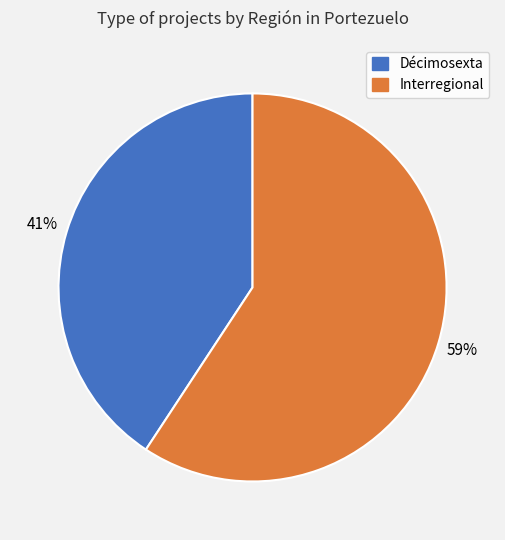

Between Interregional and Décimosexta, which is larger?

Interregional